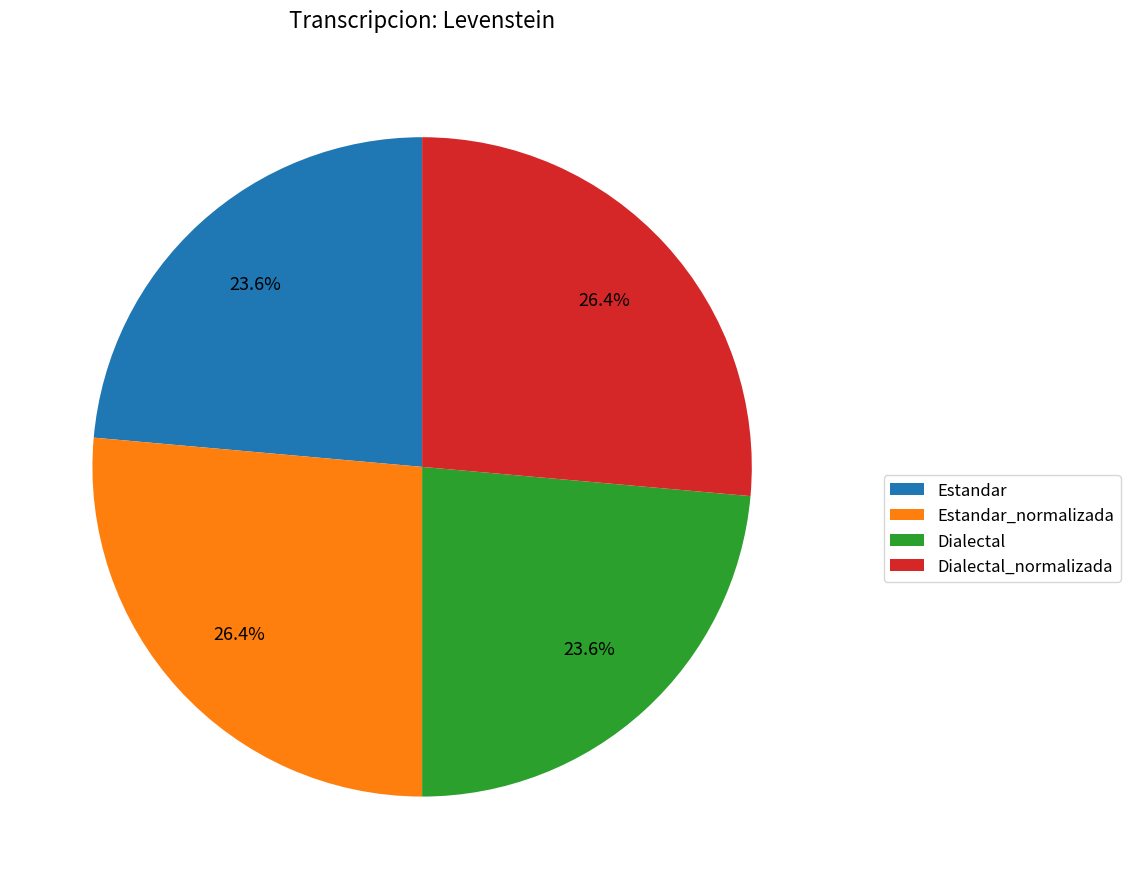

Between Dialectal_normalizada and Estandar, which is larger?

Dialectal_normalizada